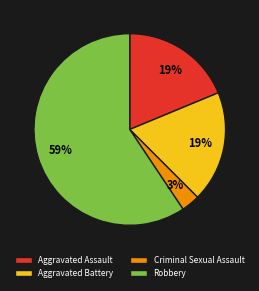

True or false: Robbery accounts for 53% of the total.

False